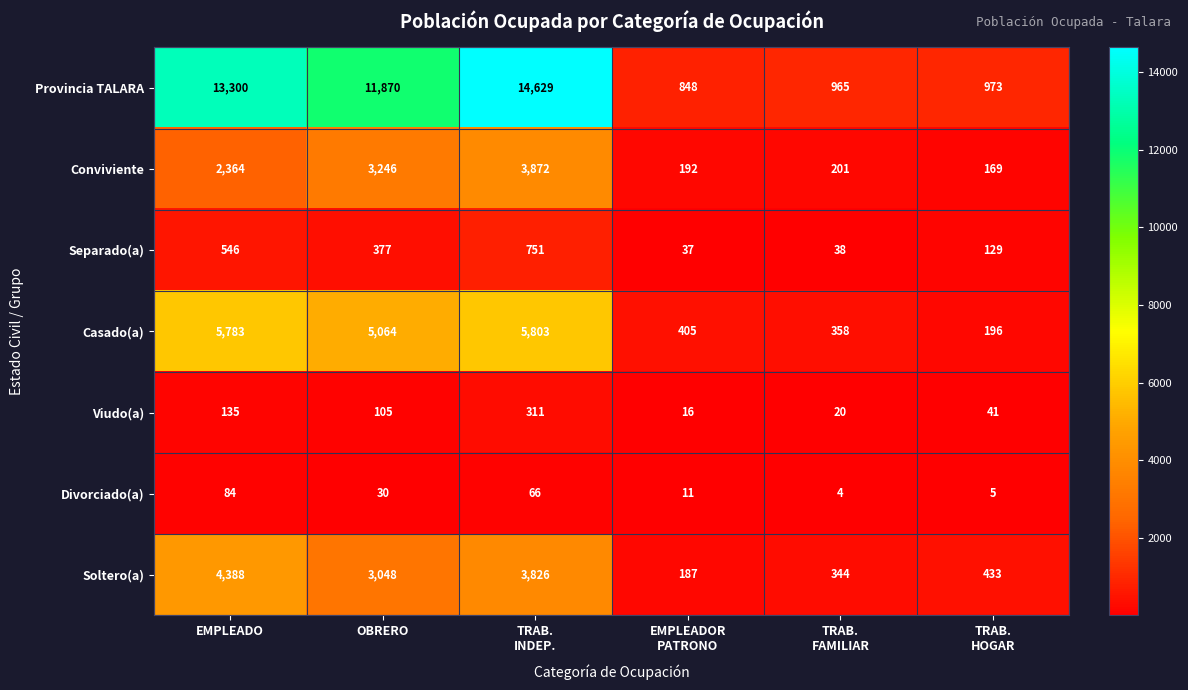

What is the difference between the second highest and minimum values in the Casado(a) series?

5587